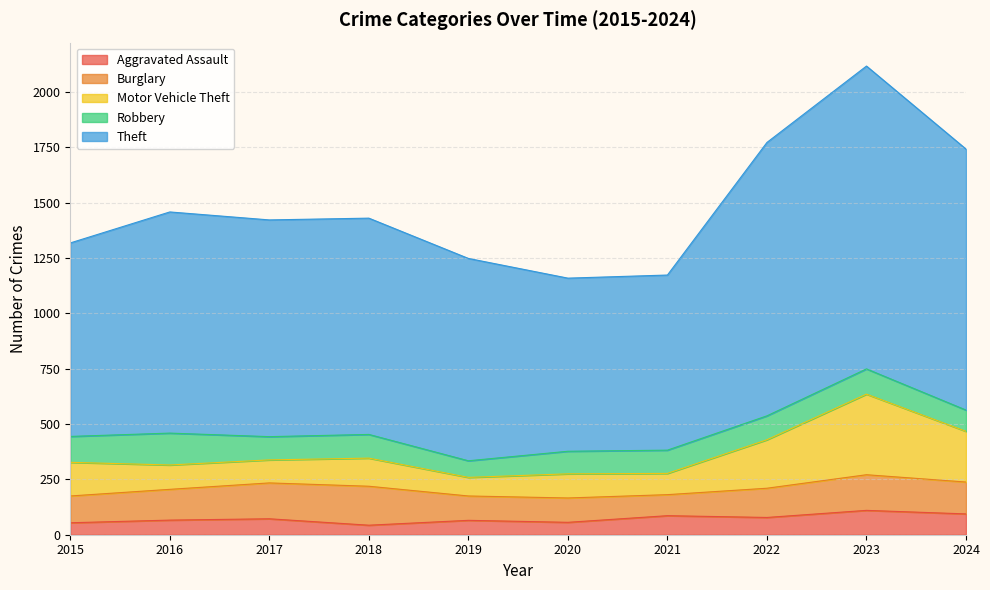

At how many categories does at least one series exceed 1675?

3